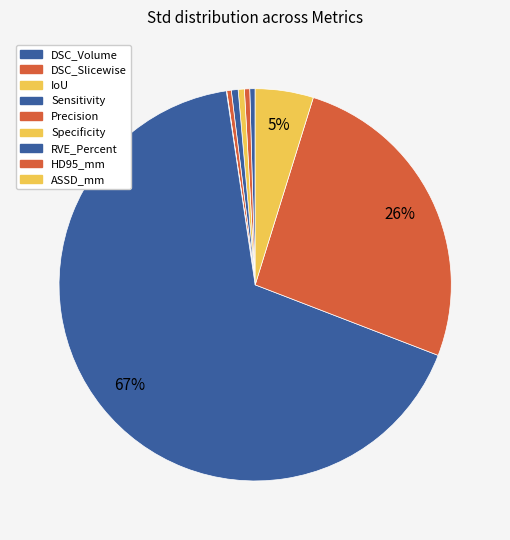

Does RVE_Percent account for over 50% of the chart?

Yes